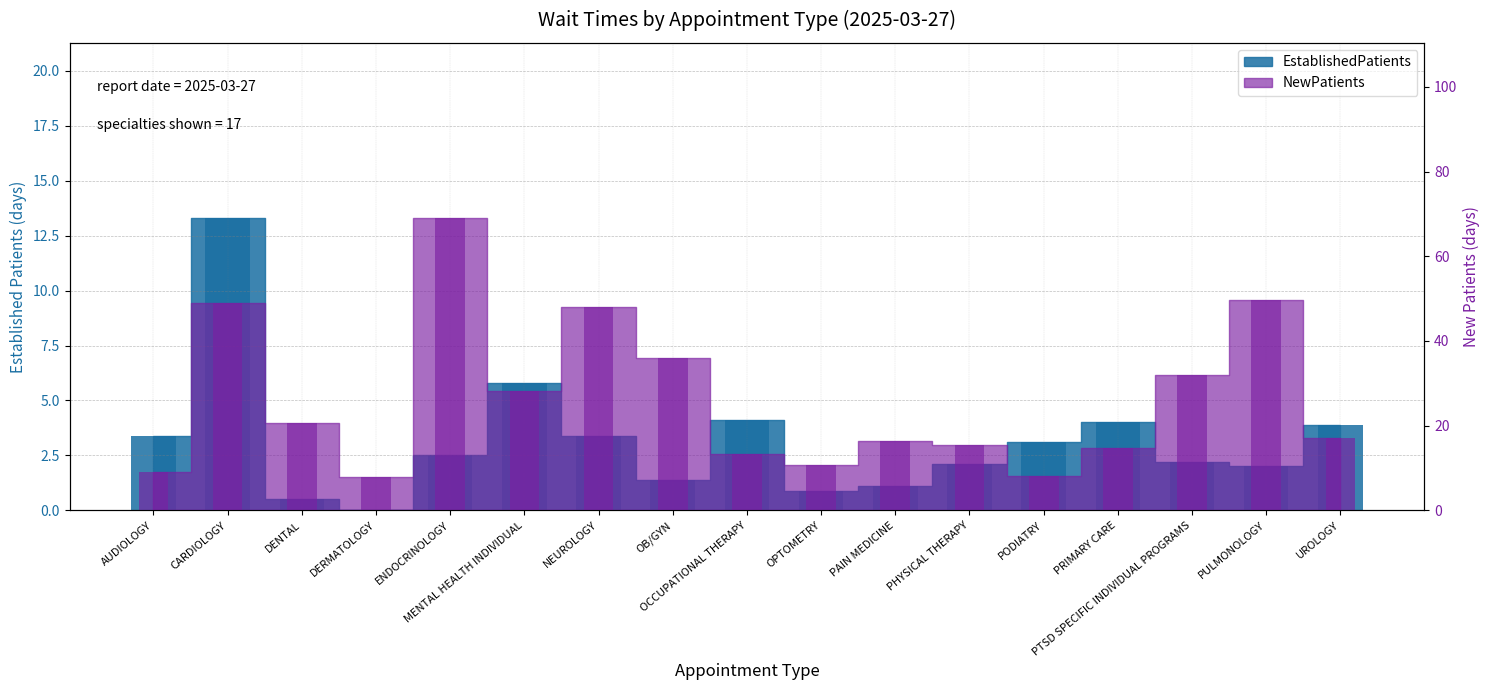

Reading right to left, what are all the values shown in this chart?

EstablishedPatients: 3.9	2.0	2.2	4.0	3.1	2.1	1.1	0.9	4.1	1.4	3.4	5.8	2.5	0.0	0.5	13.3	3.4
NewPatients: 17.0	49.7	32.0	14.6	8.1	15.4	16.4	10.8	13.3	36.0	47.9	28.2	69.0	7.9	20.5	49.0	9.1